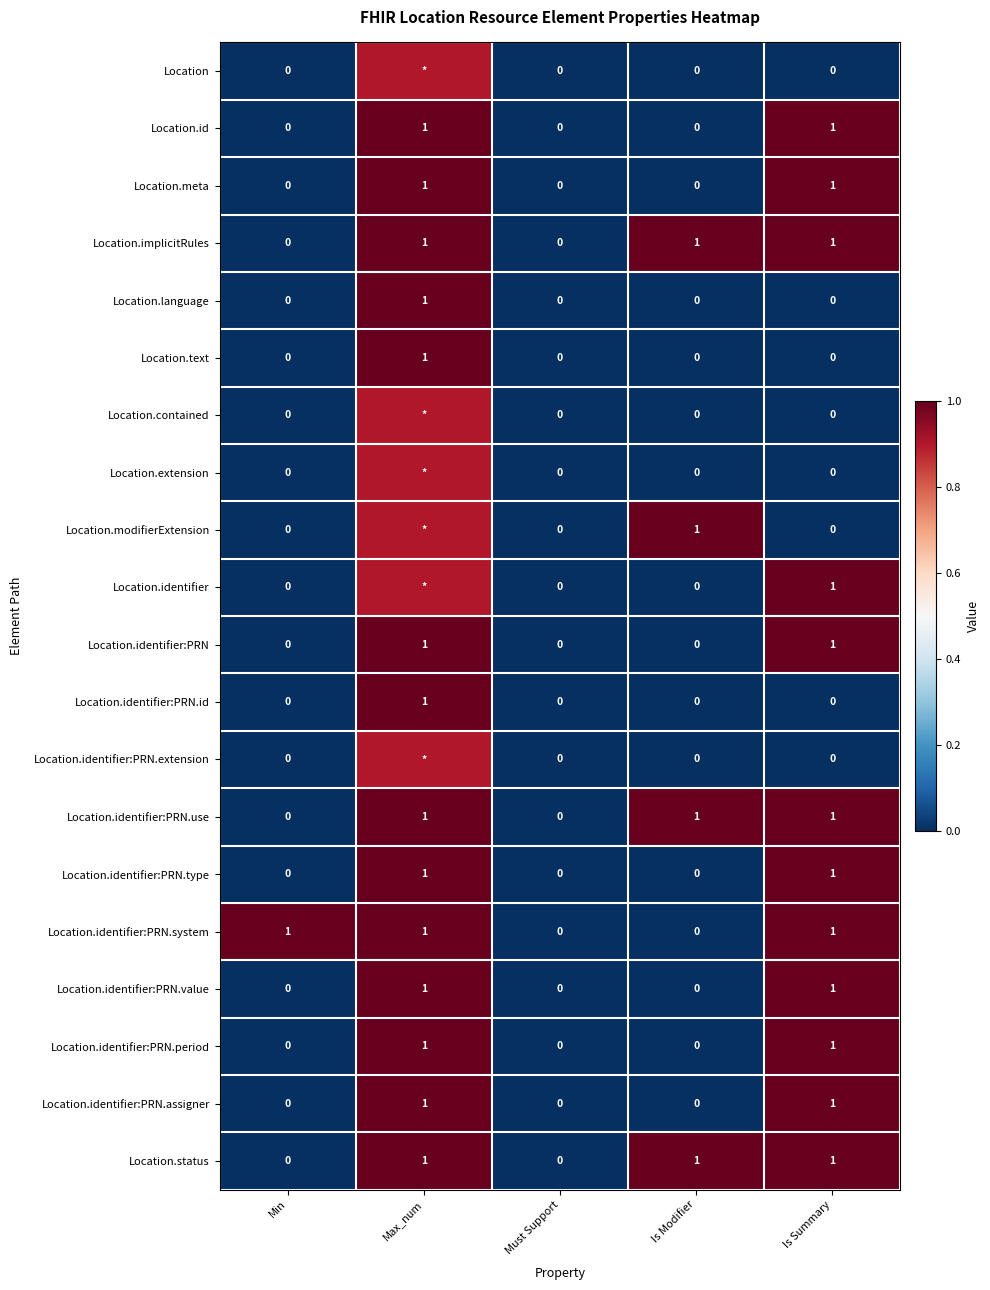

How many data points in Location.text are above 0?

1